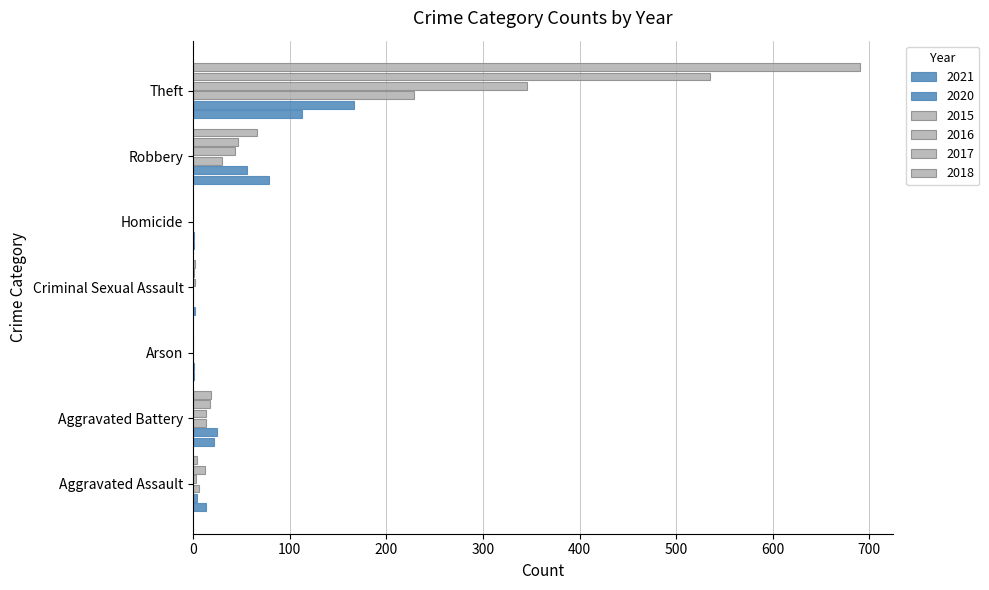

How many series are shown in this chart?

6